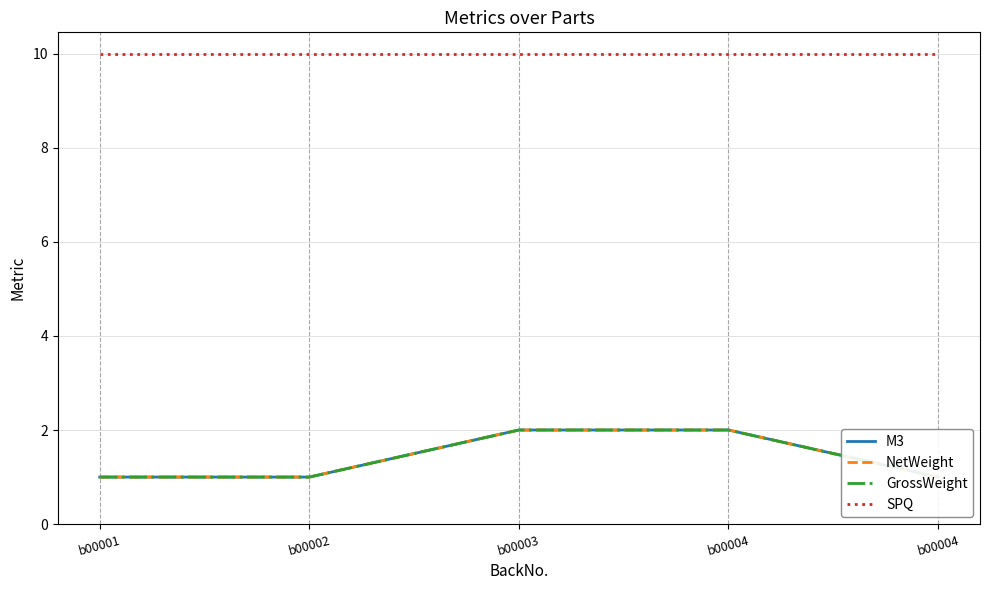

True or false: SPQ has more than 2 points higher than both neighbors.

False